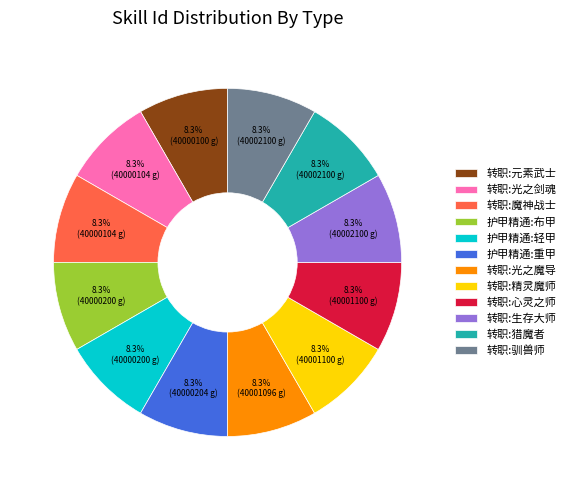

Approximately how many times larger is the value at 转职:驯兽师 compared to 转职:魔神战士?

1.0